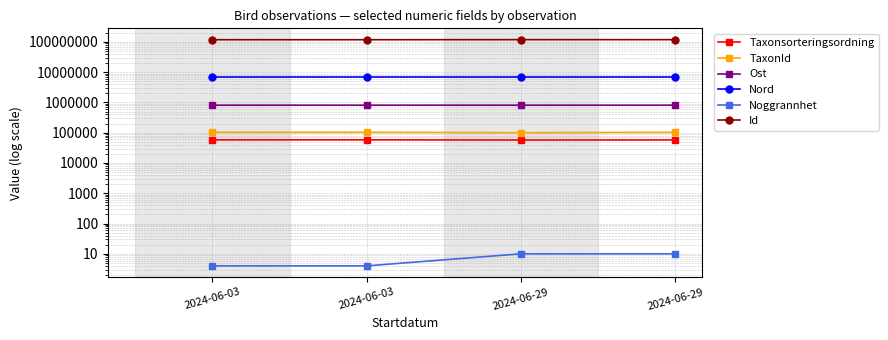

True or false: Id has more than 0 interior local peaks.

True